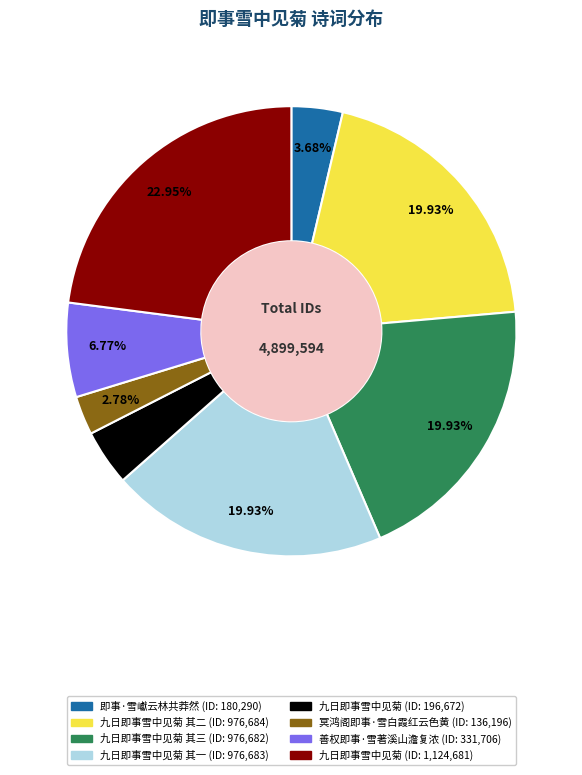

Is there a majority slice in this chart?

No